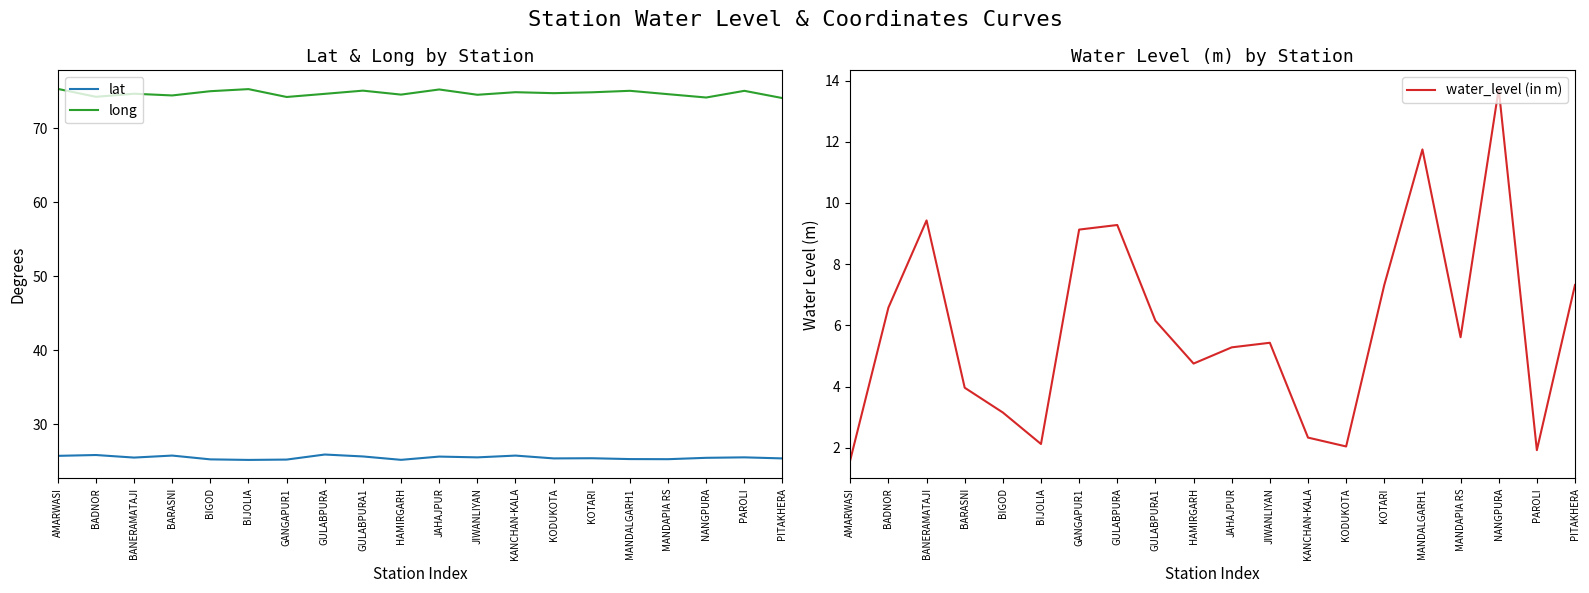

What is the highest value of the water_level (in m) series?

13.7